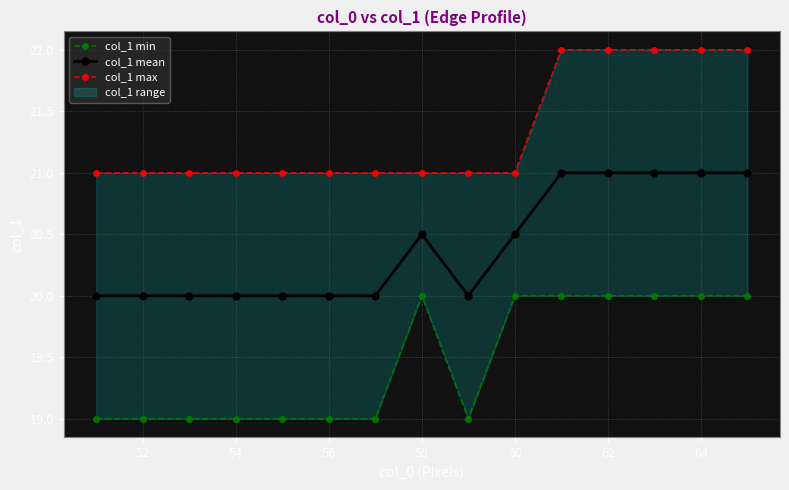

The col_1 mean series shows 28.2 at 54. True or false?

False